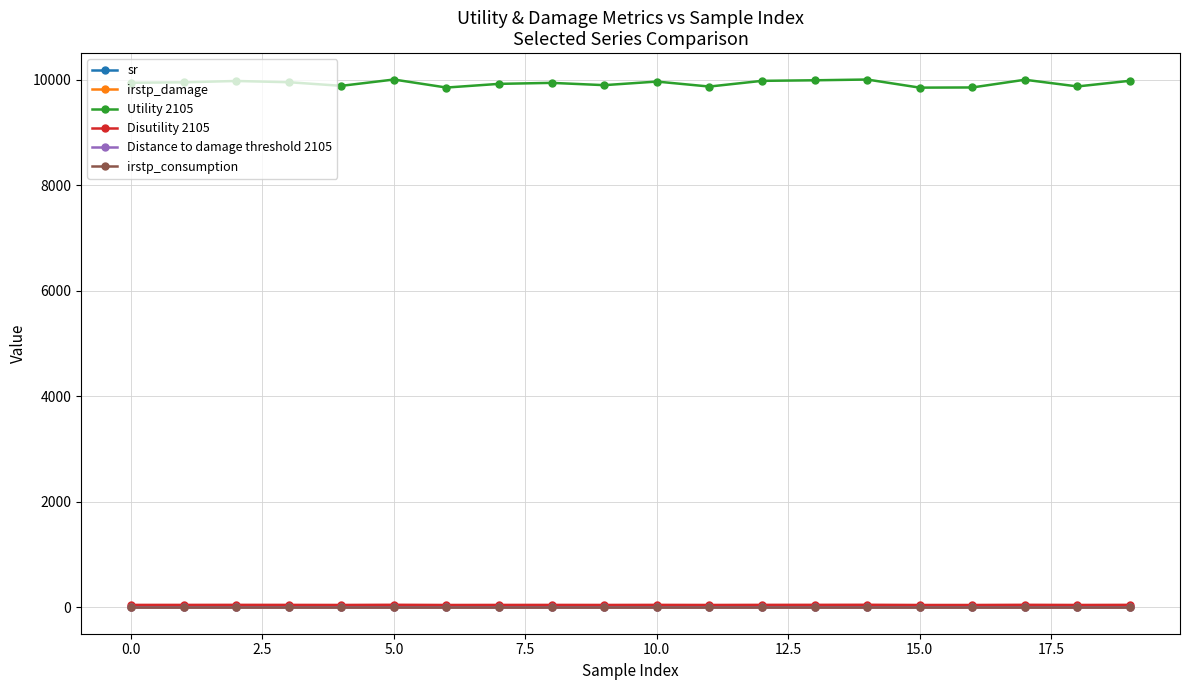

At how many categories does at least one series exceed 2639?

20